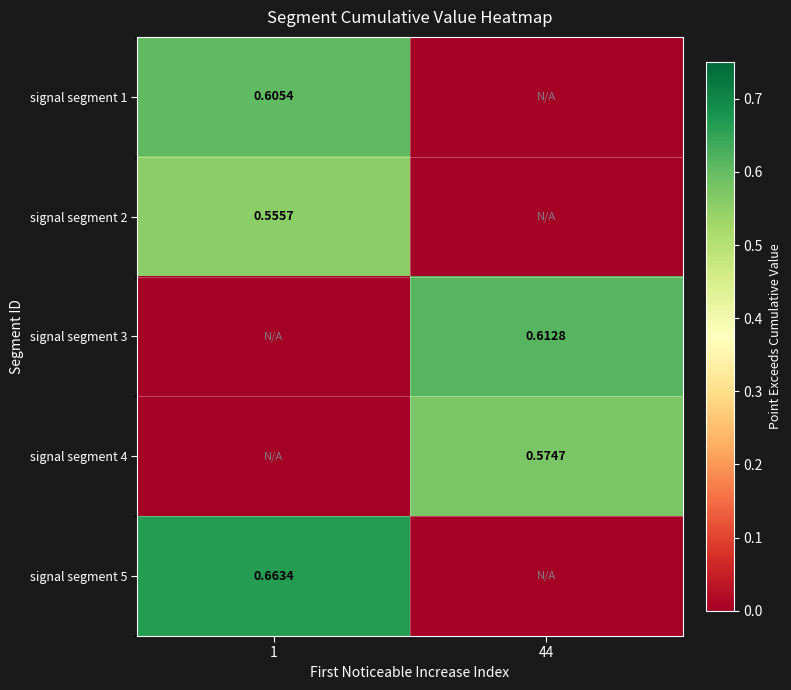

Is the value of signal segment 4 at 44 greater than the value of signal segment 3 at 44?

No